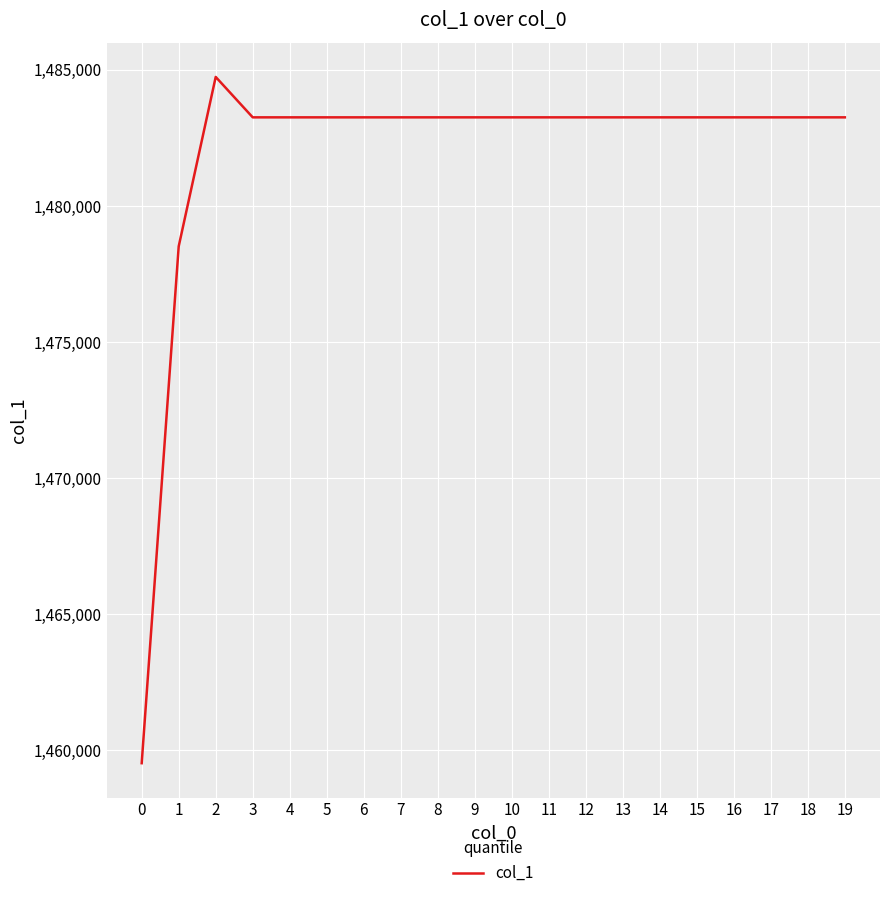

At which label does the data first exceed 1483256?

2